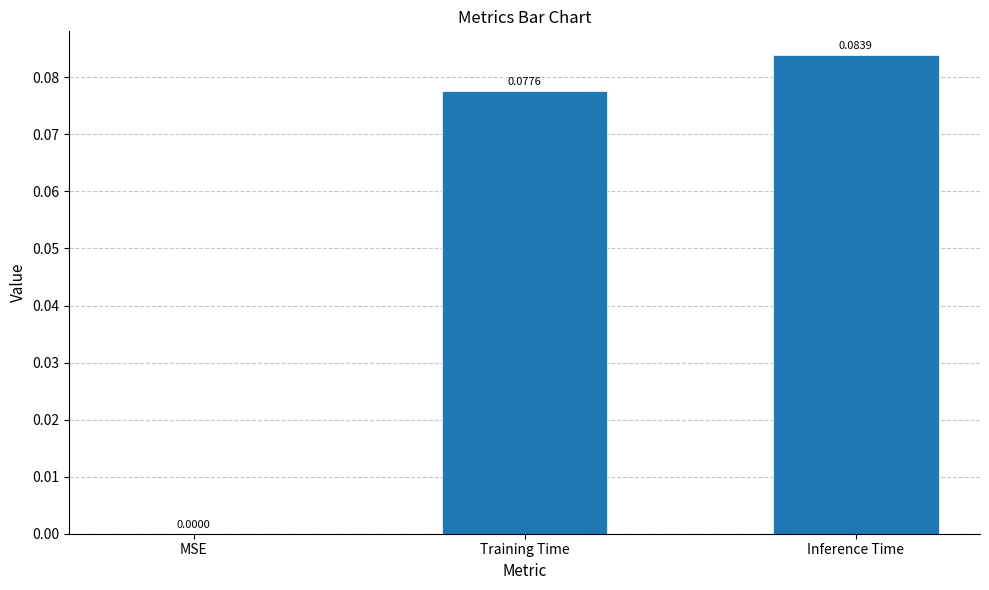

Which category has the highest value across all series?

Inference Time